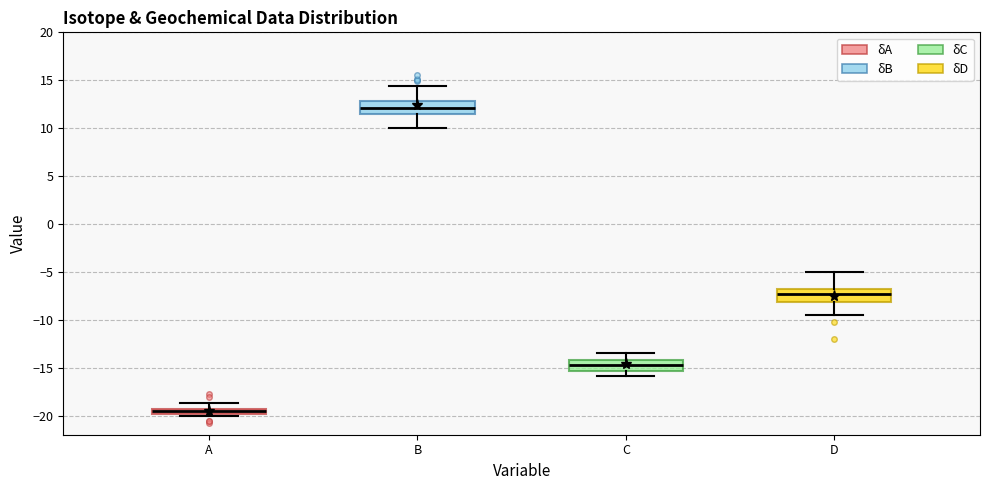

Which box has the lowest median line?

A